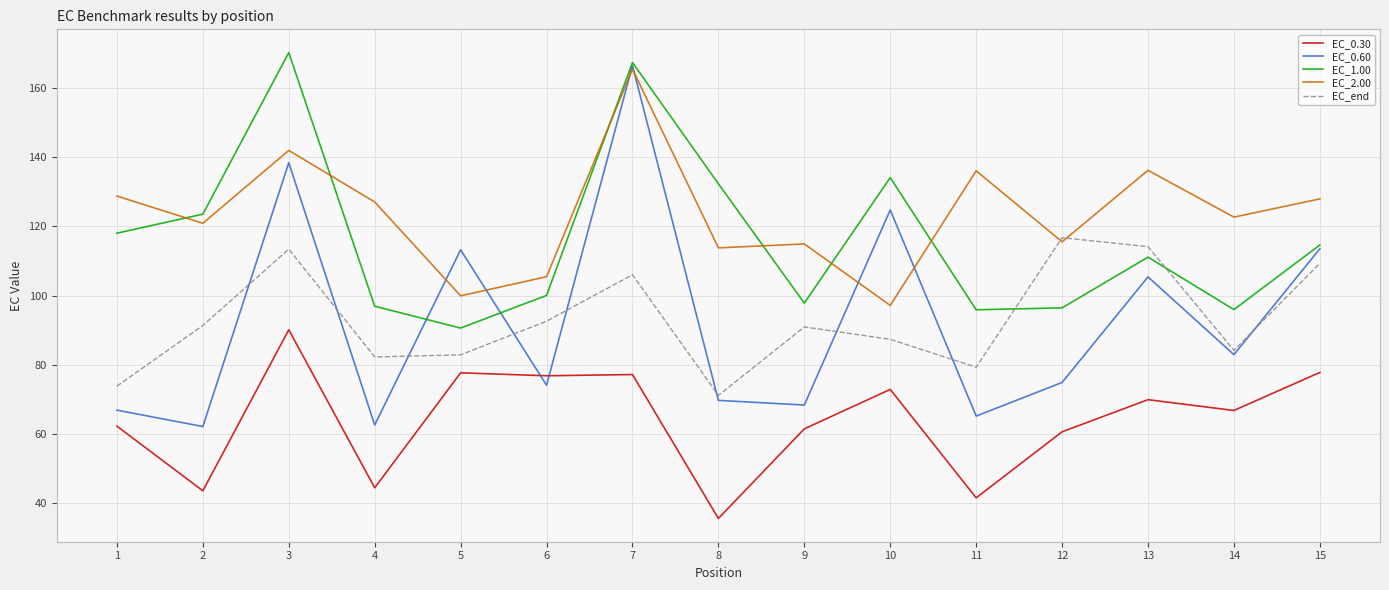

What is the maximum value for EC_0.60?

166.6